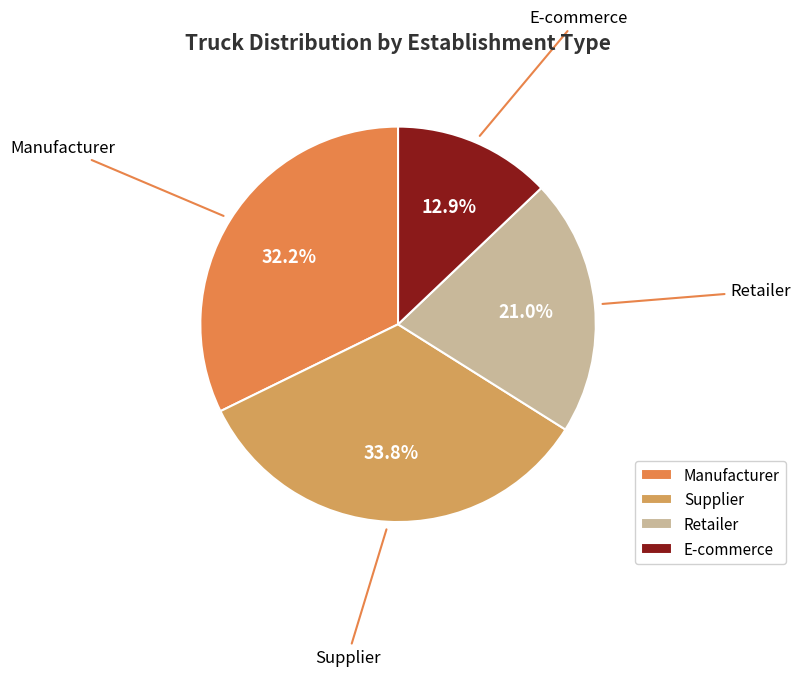

What is the largest slice in the pie chart?

Supplier